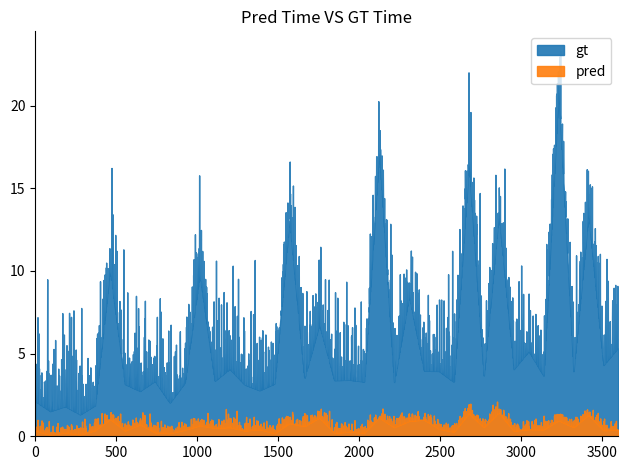

Does the chart display data point markers on the line(s)?

No